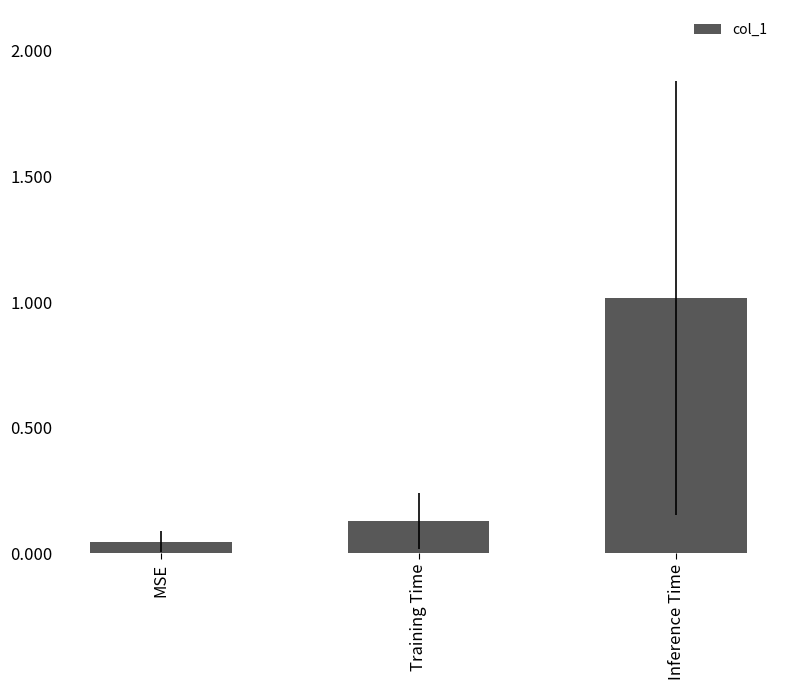

Are the bars horizontal?

No